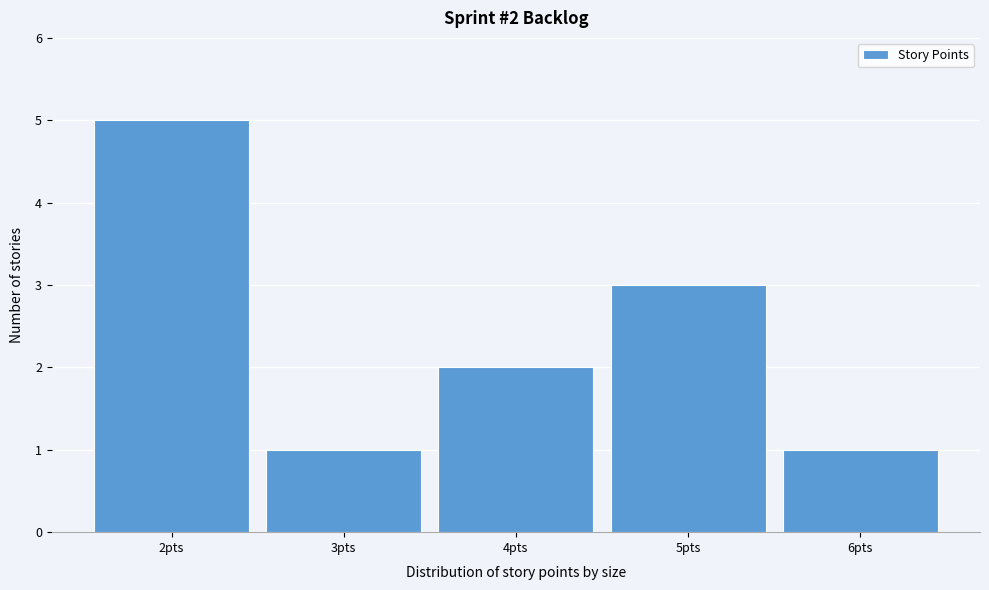

Which range on the x-axis has the tallest bar?

1.5 to 2.5